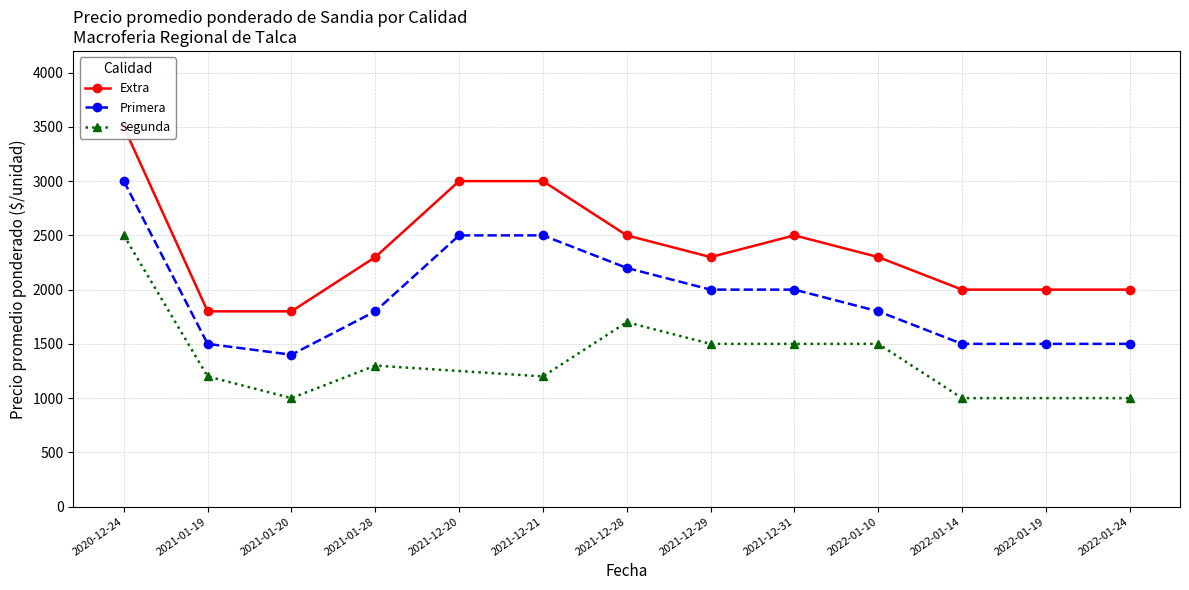

Where is the first local minimum for Primera?

2021-01-20